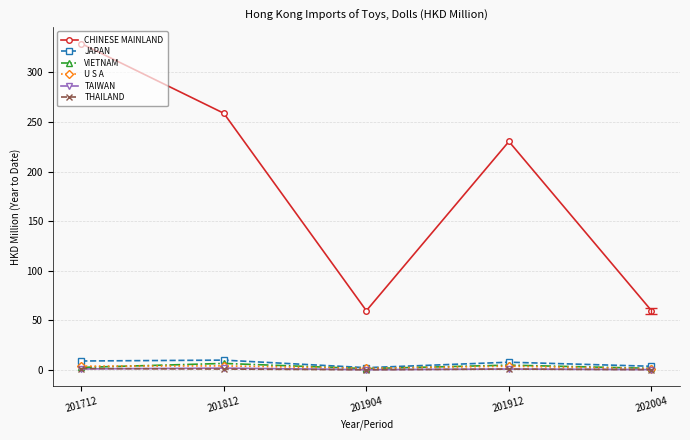

In U S A, how many points are higher than both neighbors (excluding endpoints)?

2